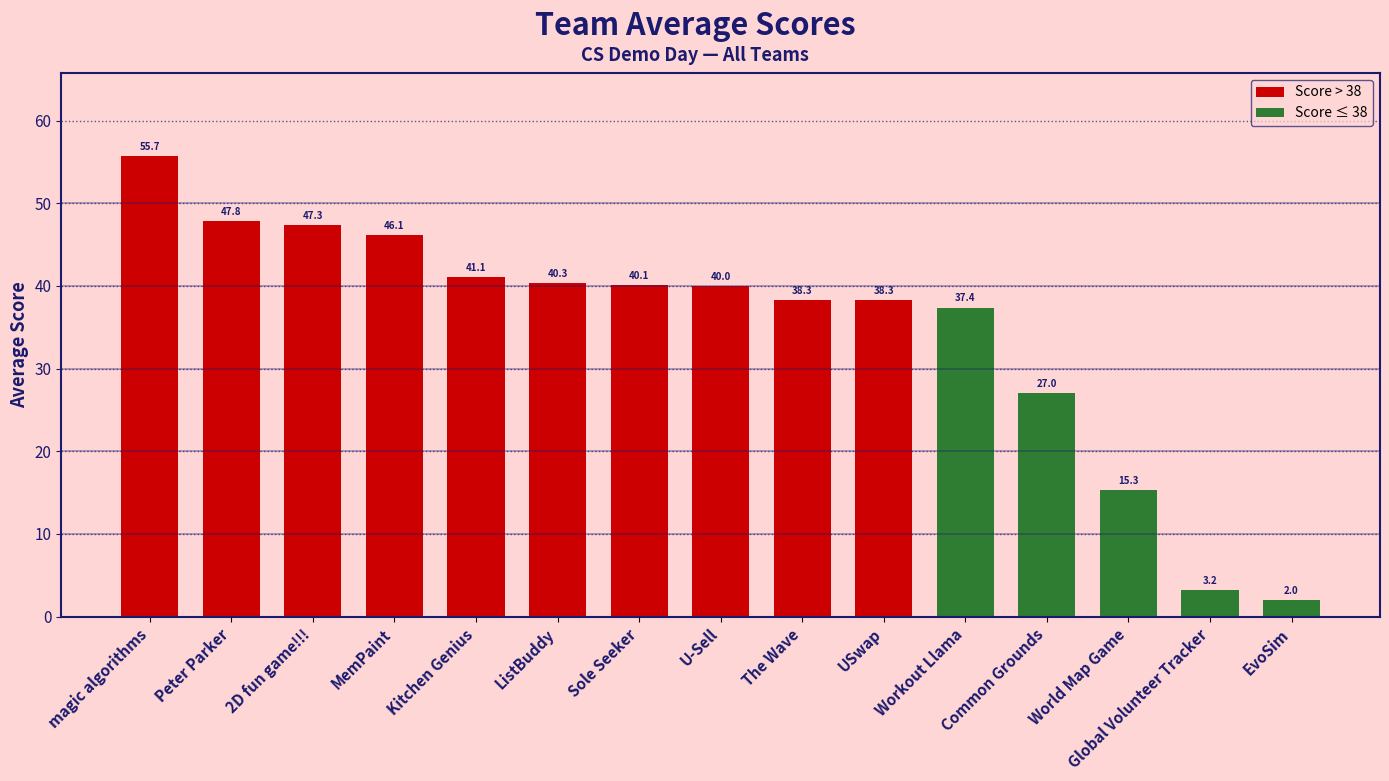

What is the smallest value displayed?

2.0